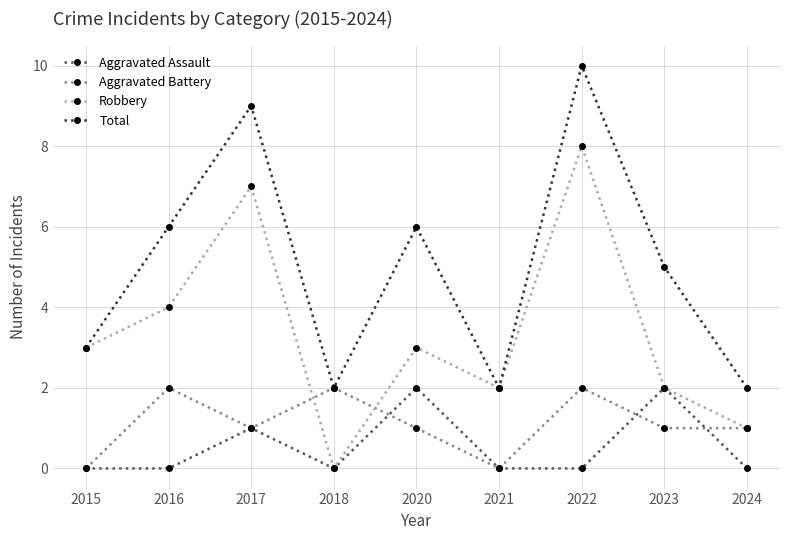

What is the average value of the Aggravated Assault series?

1